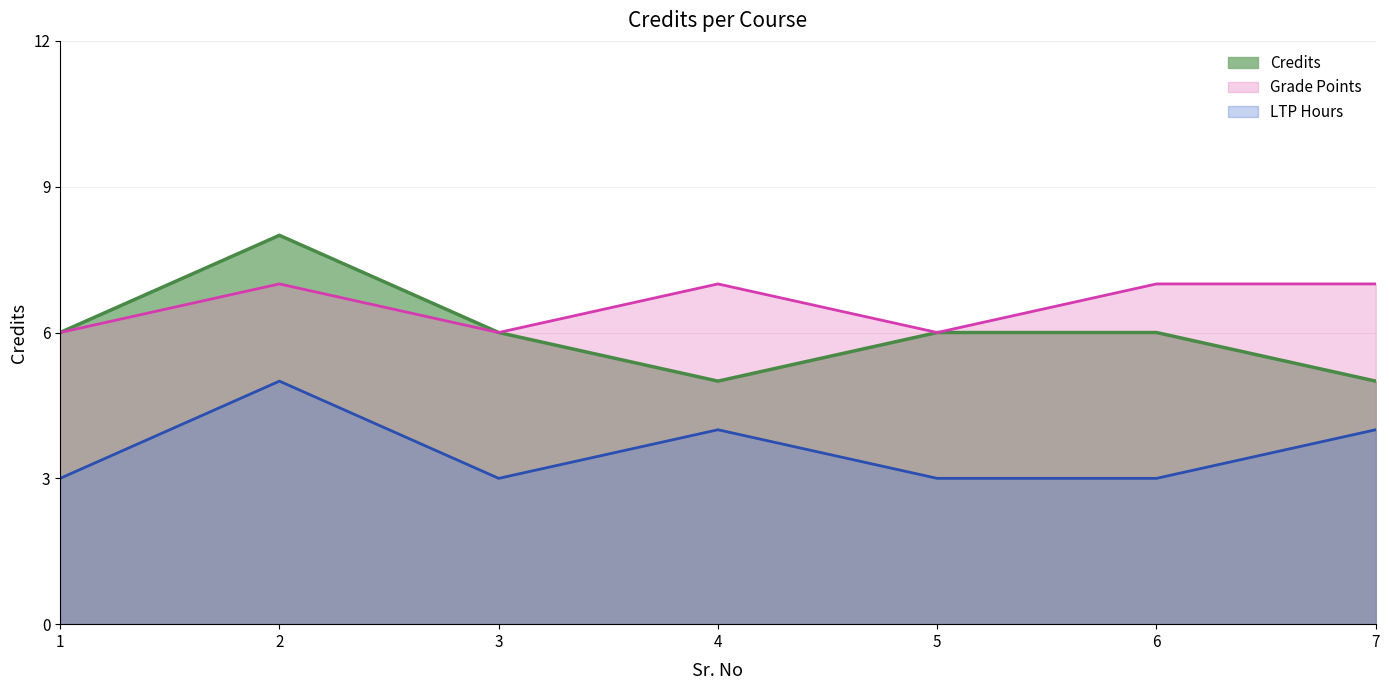

How many points are lower than both their immediate neighbors (excluding endpoints)?

1